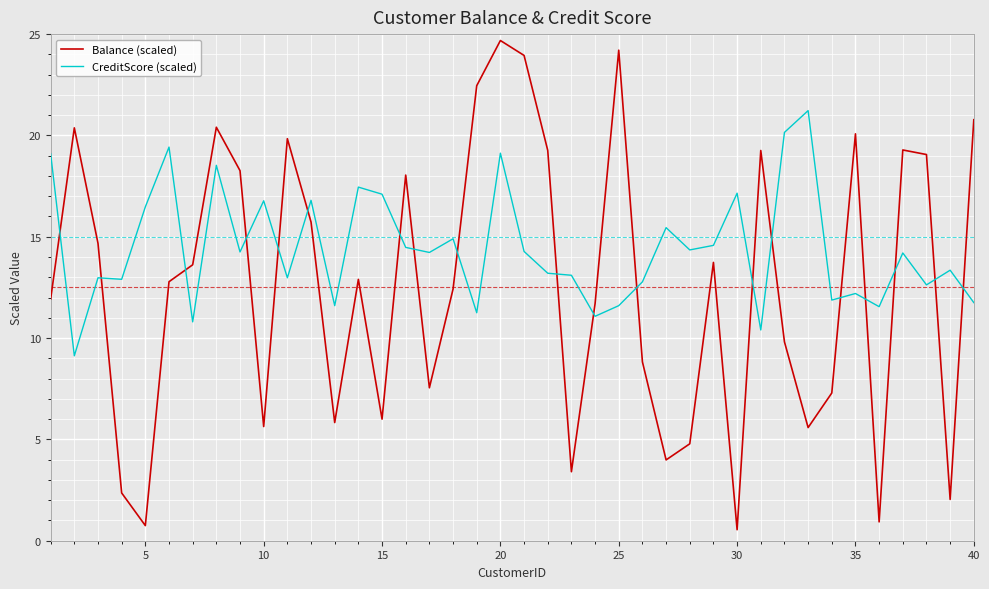

What are all the series names shown in the legend?

Balance (scaled), CreditScore (scaled)